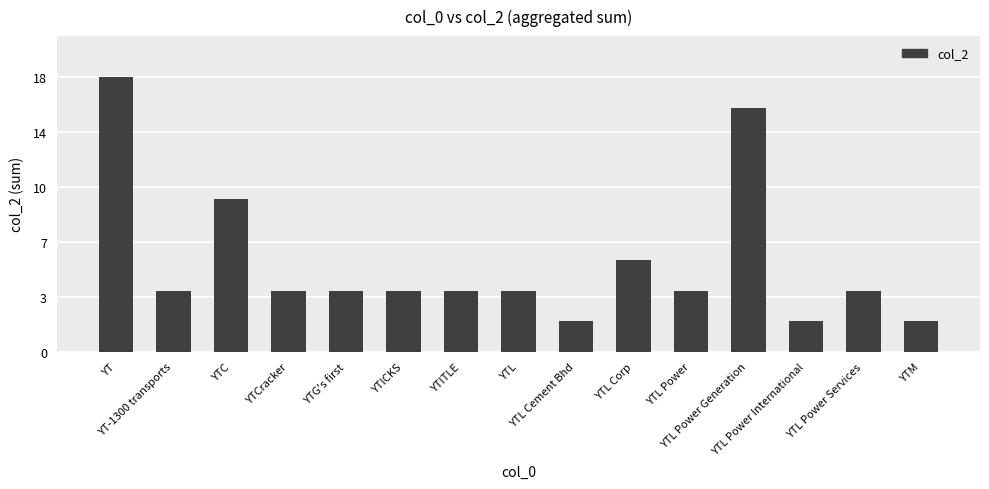

List the labels in order of value, smallest first.

YTL Cement Bhd, YTL Power International, YTM, YT-1300 transports, YTCracker, YTG's first, YTICKS, YTITLE, YTL, YTL Power, YTL Power Services, YTL Corp, YTC, YTL Power Generation, YT